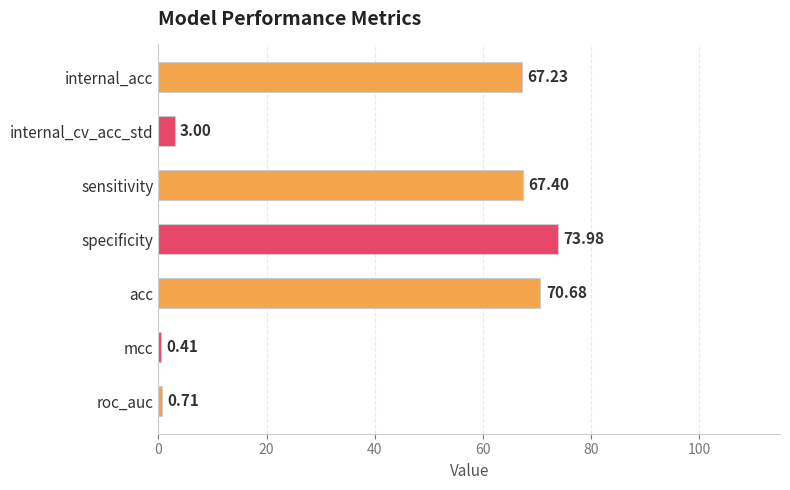

What is the label of the 7th bar from the top?

roc_auc